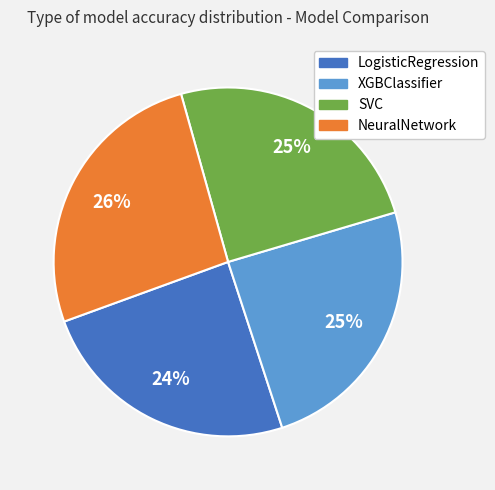

To the nearest percent, what percentage of the pie is NeuralNetwork?

26%